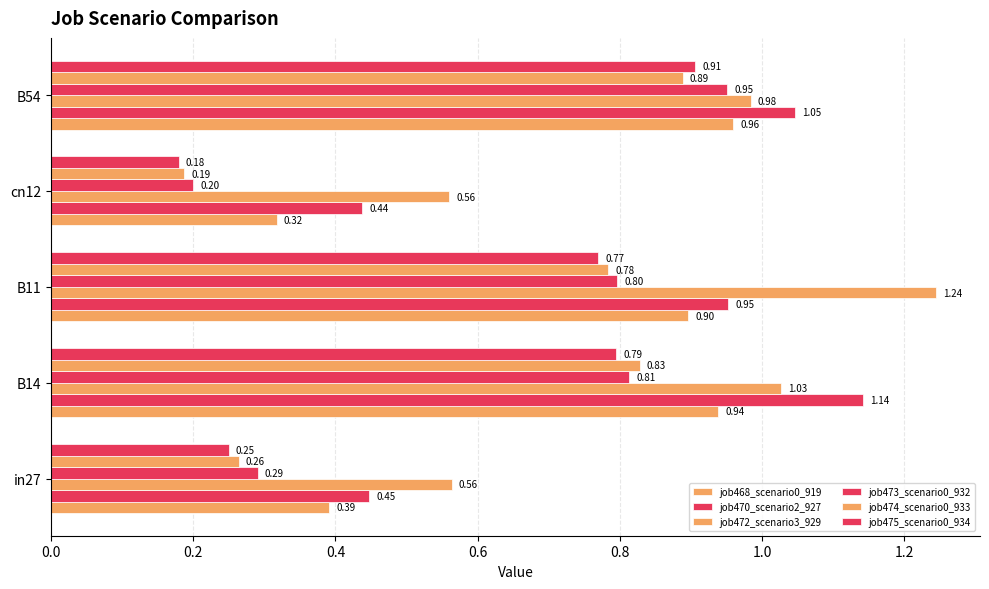

What is the sum of all job470_scenario2_927 values?

4.0